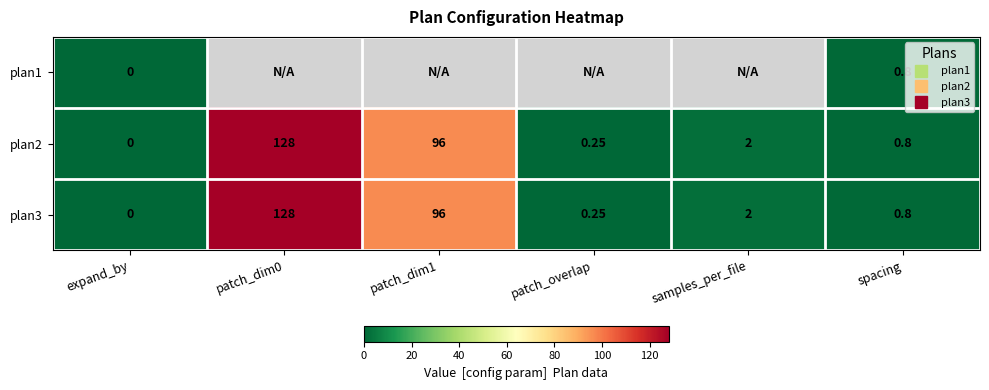

The plan1 series shows 0.3 at spacing. True or false?

False